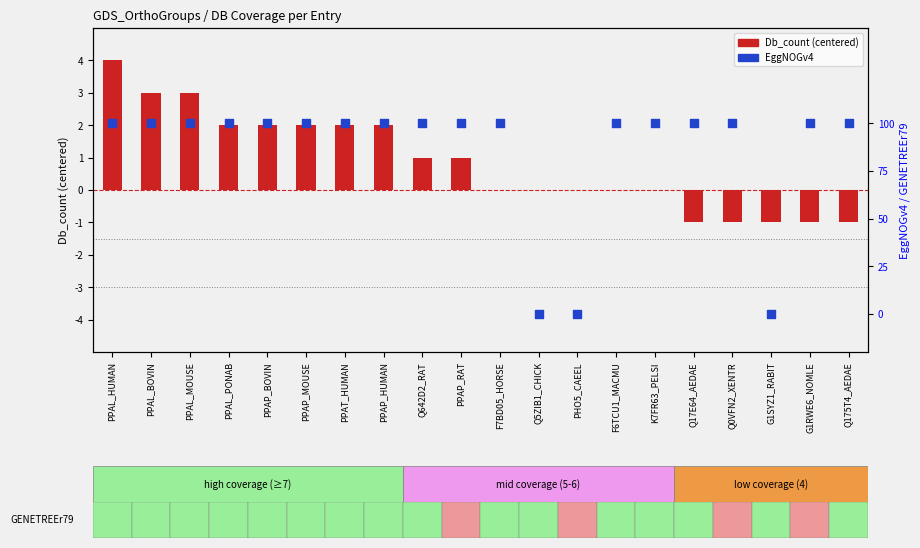

Which series contains the highest Y value?

Db_count (centered)